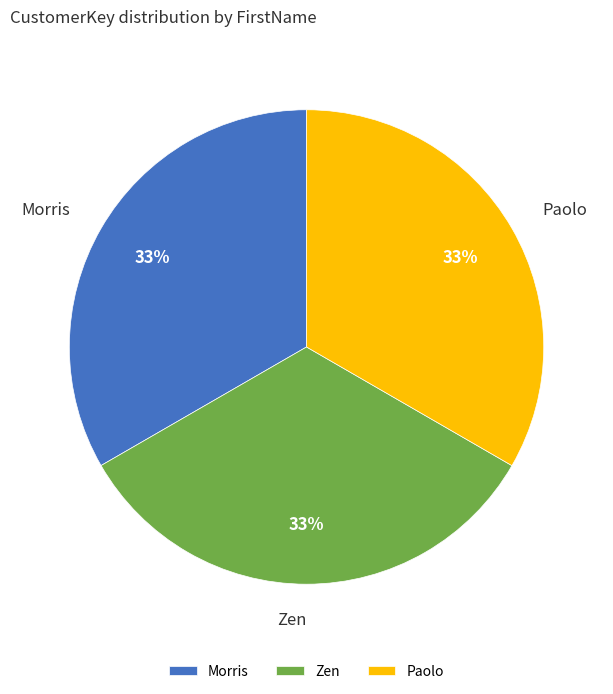

To the nearest percent, what percentage of the pie is Zen?

33%